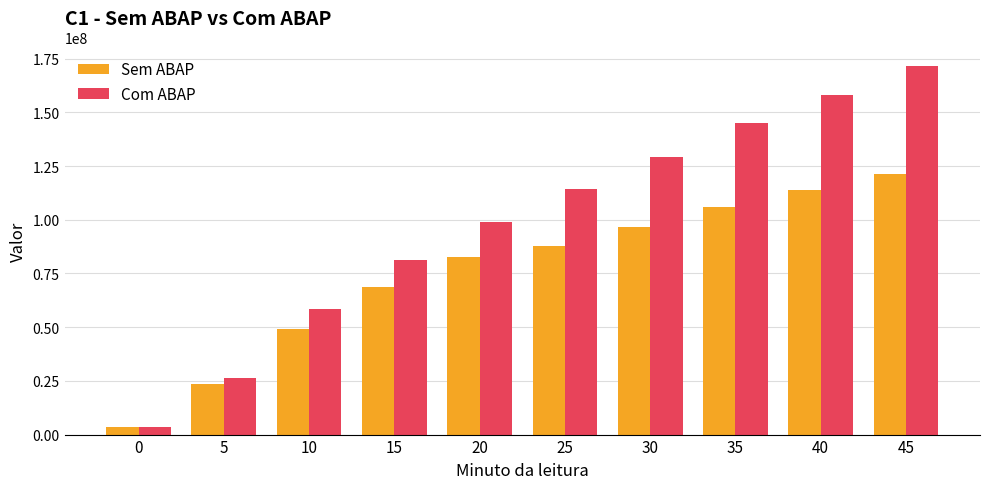

How many data points in Com ABAP are less than 114404004?

5